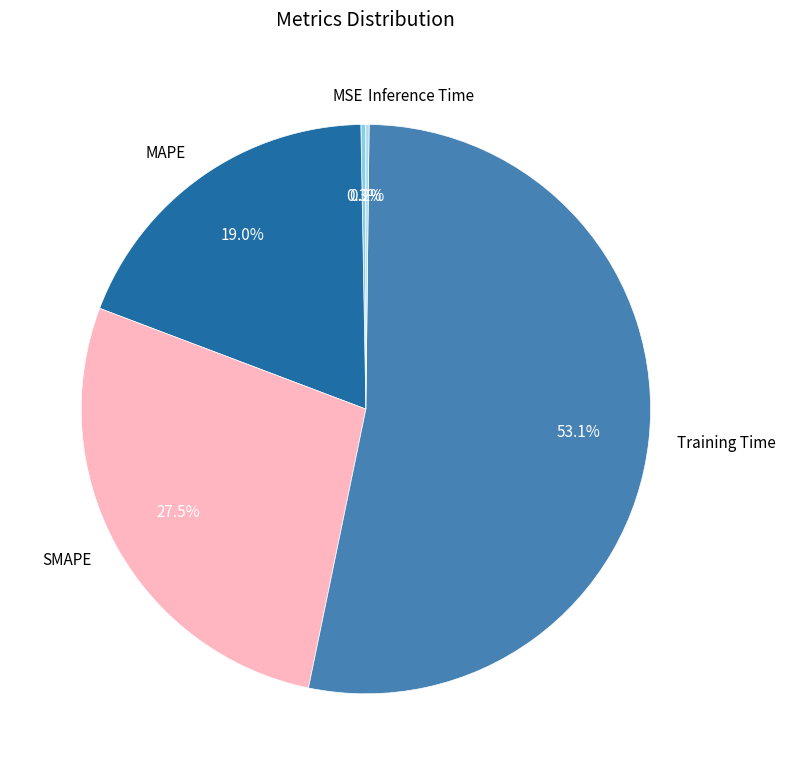

To the nearest percent, what is the average slice percentage?

20%